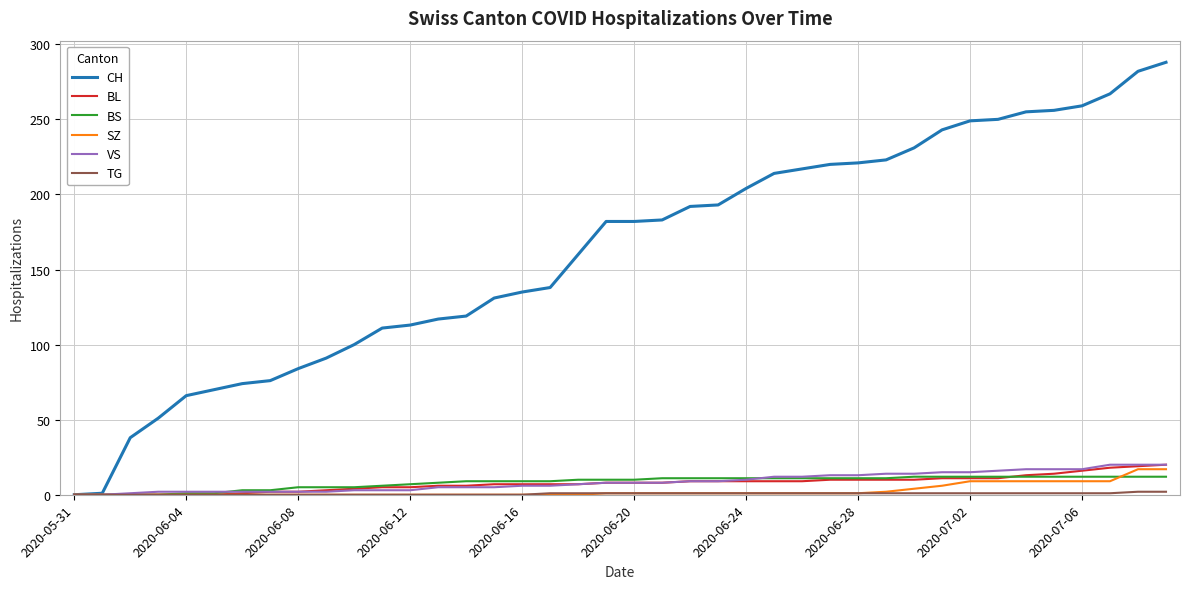

Count the number of categories in the chart.

40